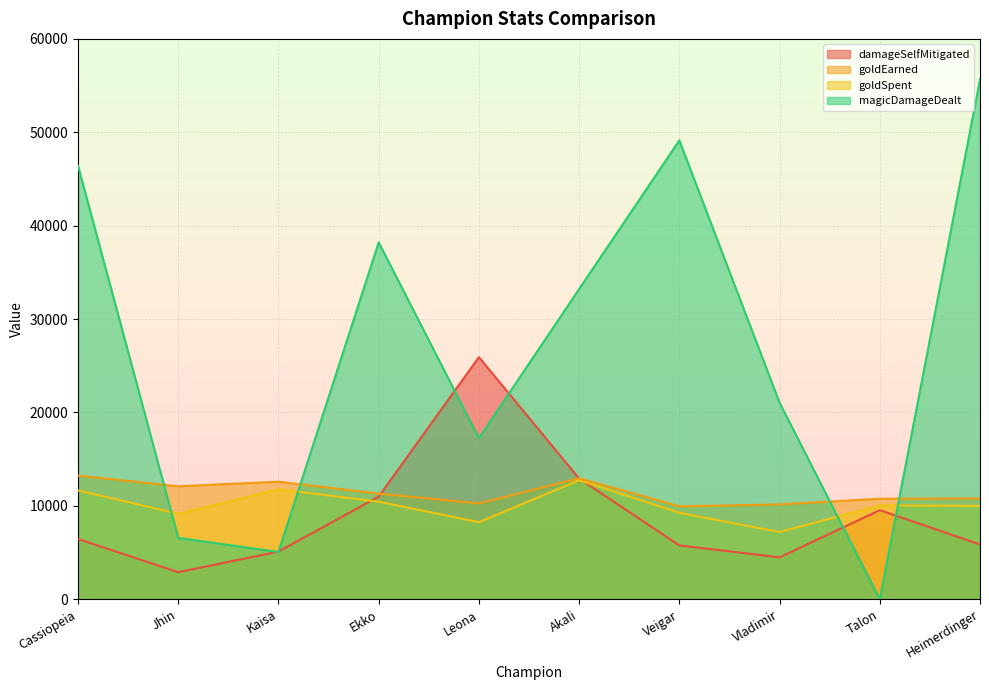

What is the average value of the damageSelfMitigated series?

8996